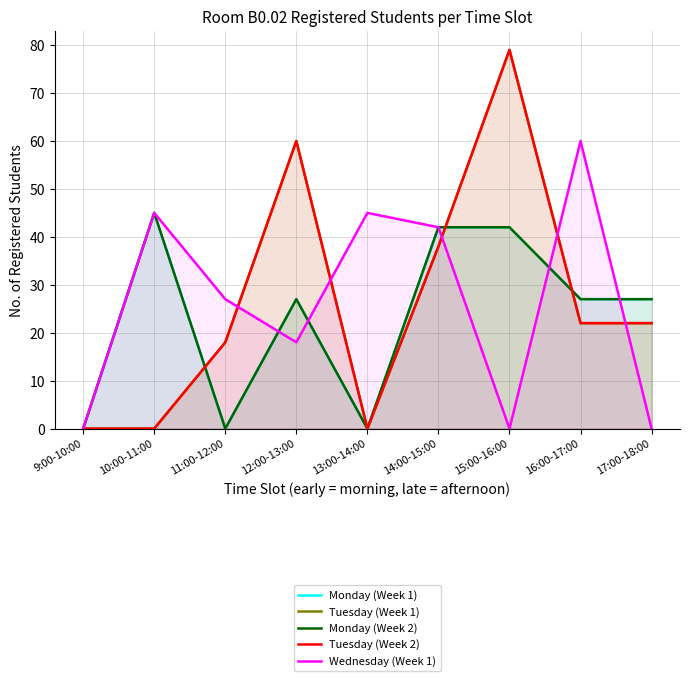

Which series ends up on top after the final intersection of Tuesday (Week 1) and Wednesday (Week 1)?

Tuesday (Week 1)